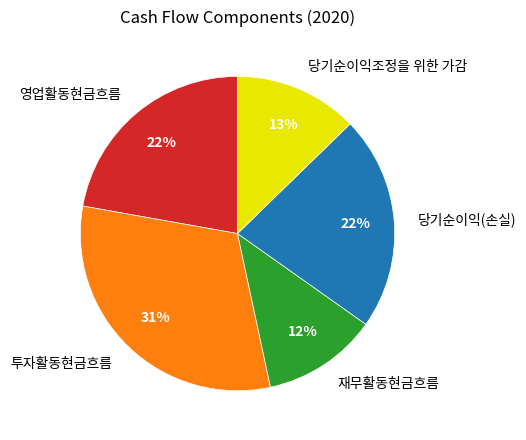

To the nearest percent, what is the combined percentage of 당기순이익(손실) and 당기순이익조정을 위한 가감?

35%